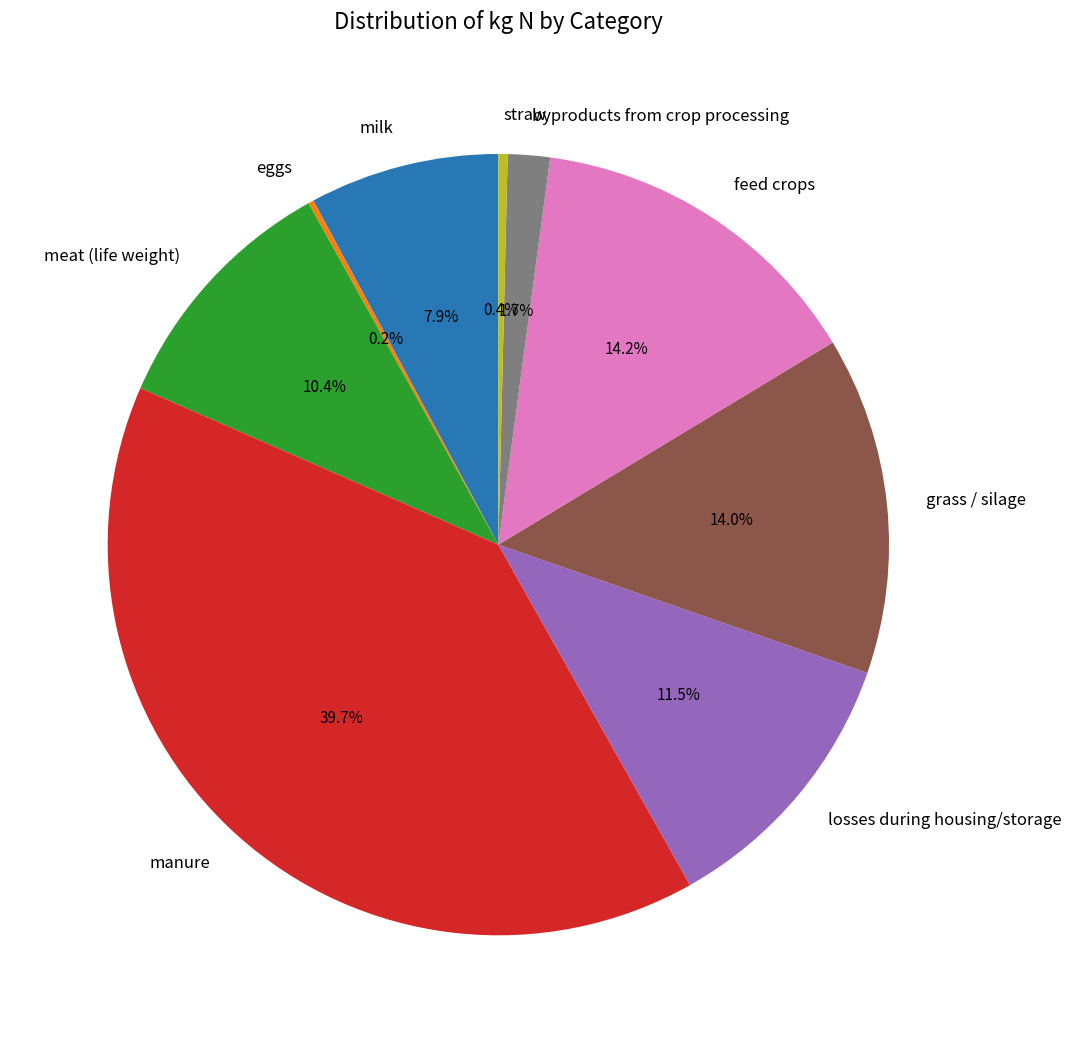

What portion of the pie excludes losses during housing/storage?

88.5%